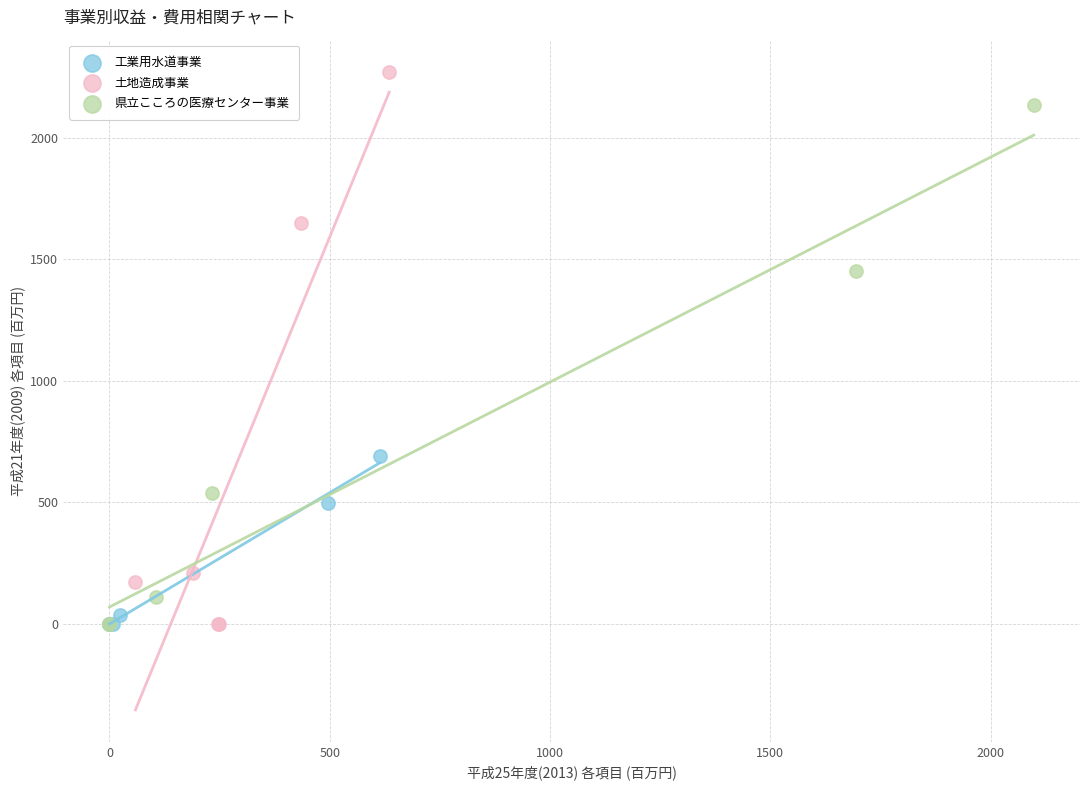

Which series has the widest spread of Y values?

土地造成事業